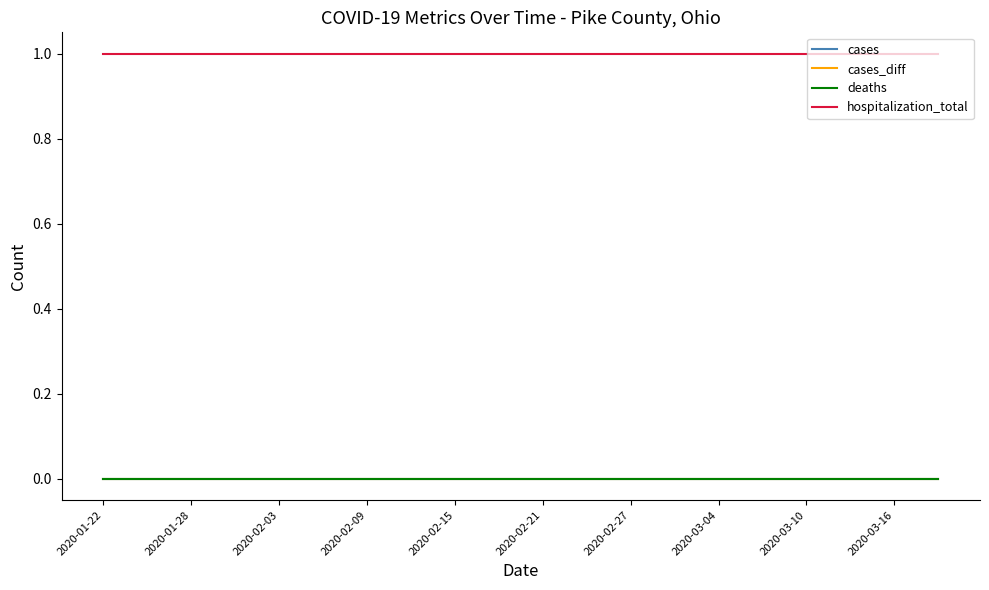

Does the chart have visible grid lines?

No